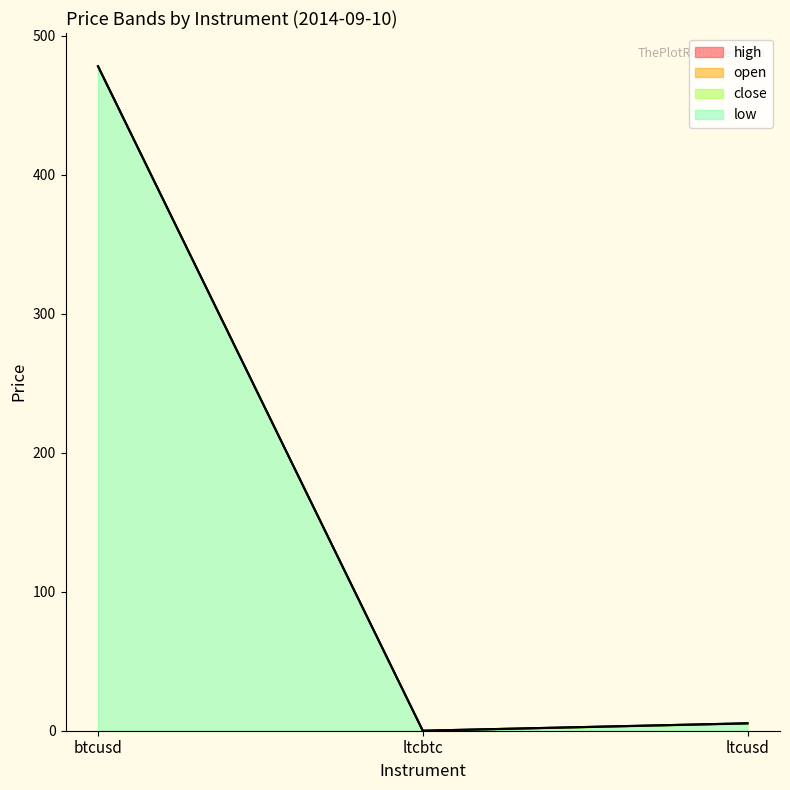

List the labels in order of open value, largest first.

btcusd, ltcusd, ltcbtc